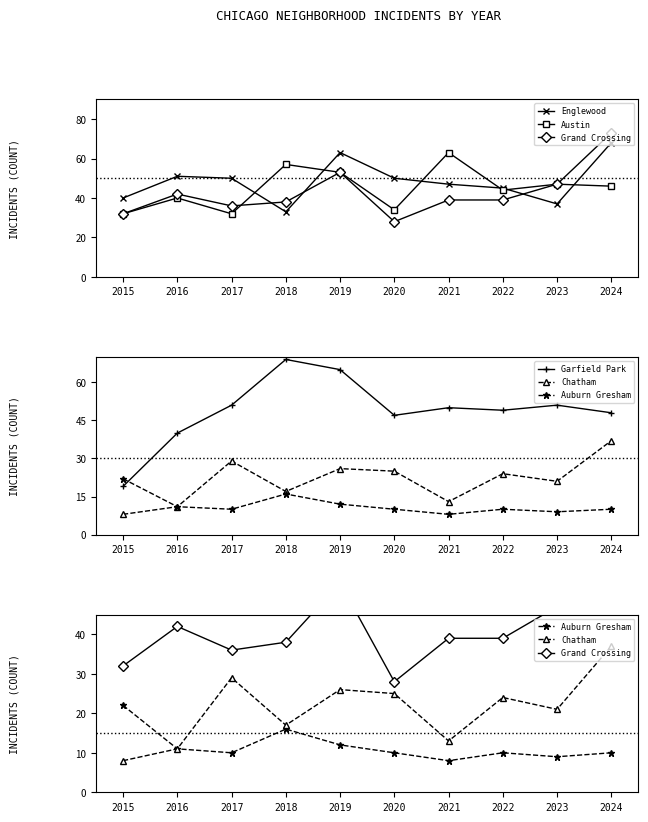

How many lines are shown in the chart?

6